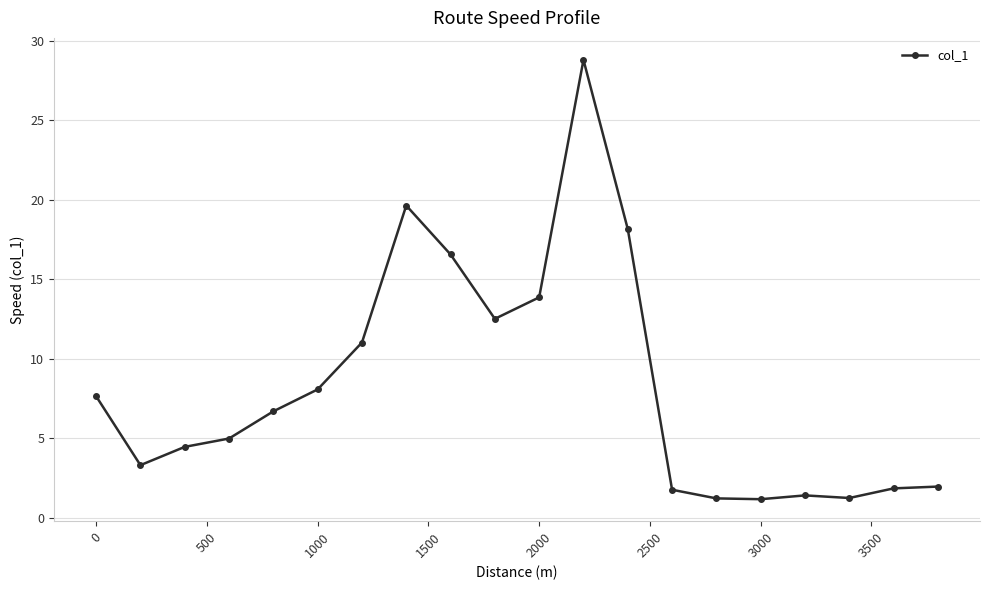

What is the average value?

8.3